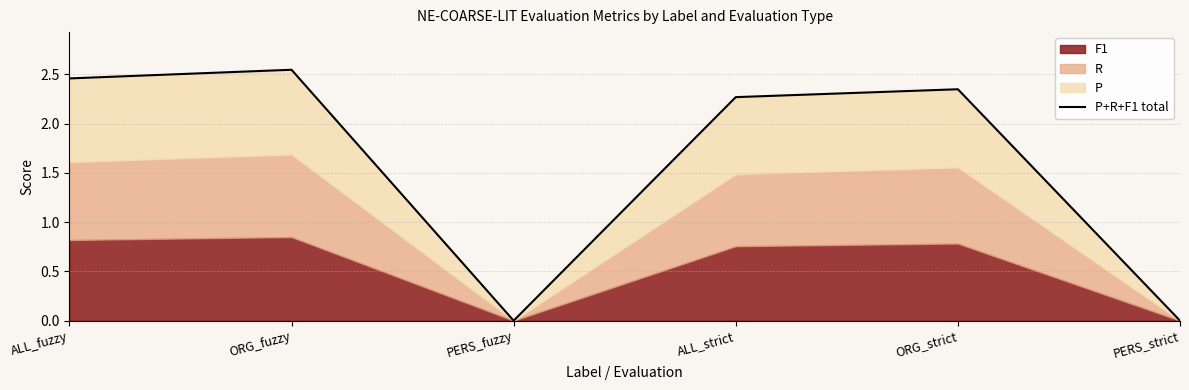

Where is the data nearest to the value 1?

PERS_fuzzy